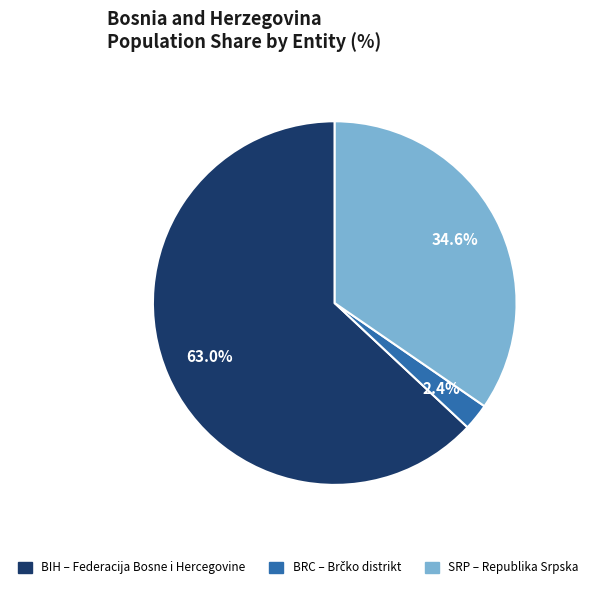

What percentage is NOT represented by BIH?

37.0%